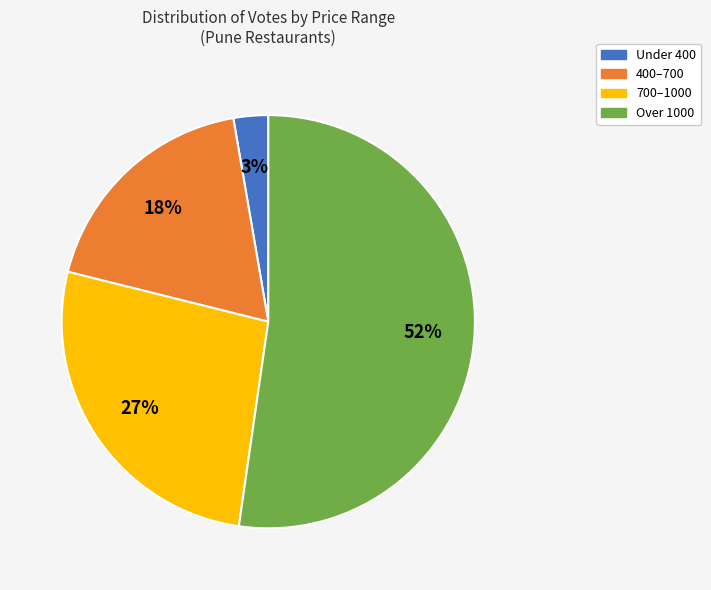

To the nearest percent, what is the average slice percentage?

25%